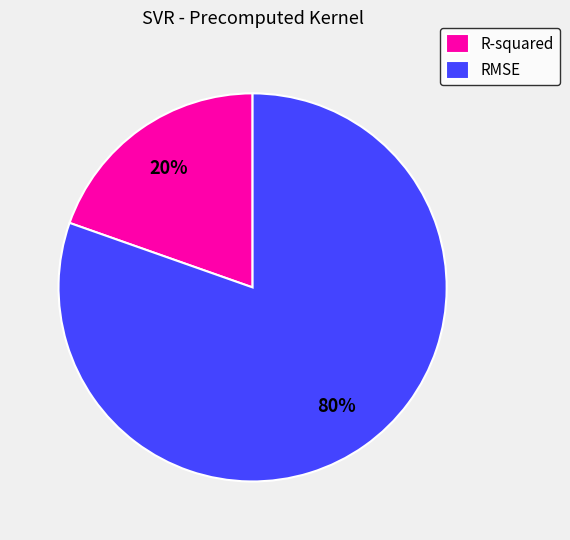

To the nearest percent, what is the combined percentage of R-squared and RMSE?

100%